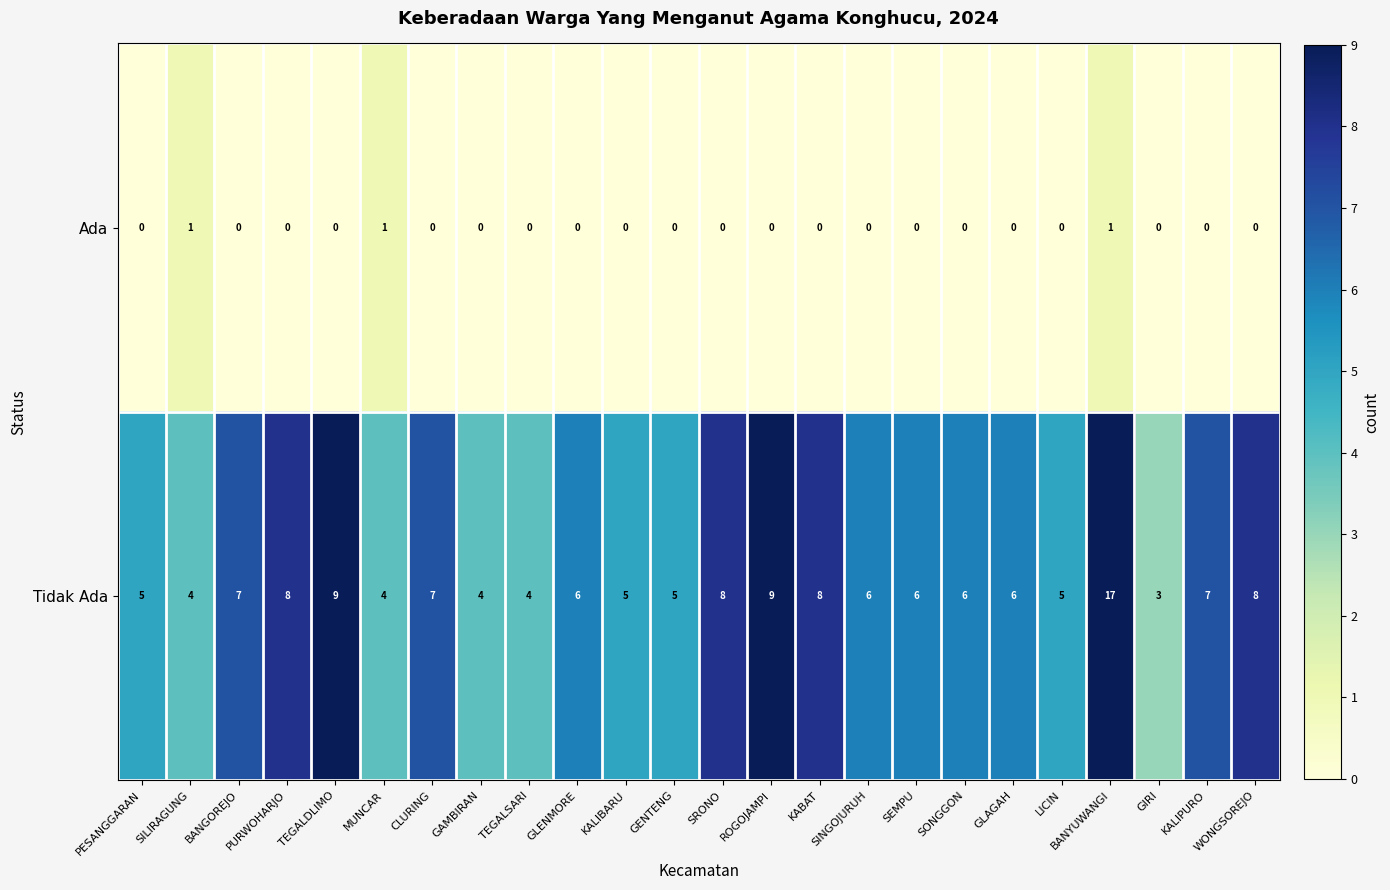

How many distinct data groups are displayed?

2